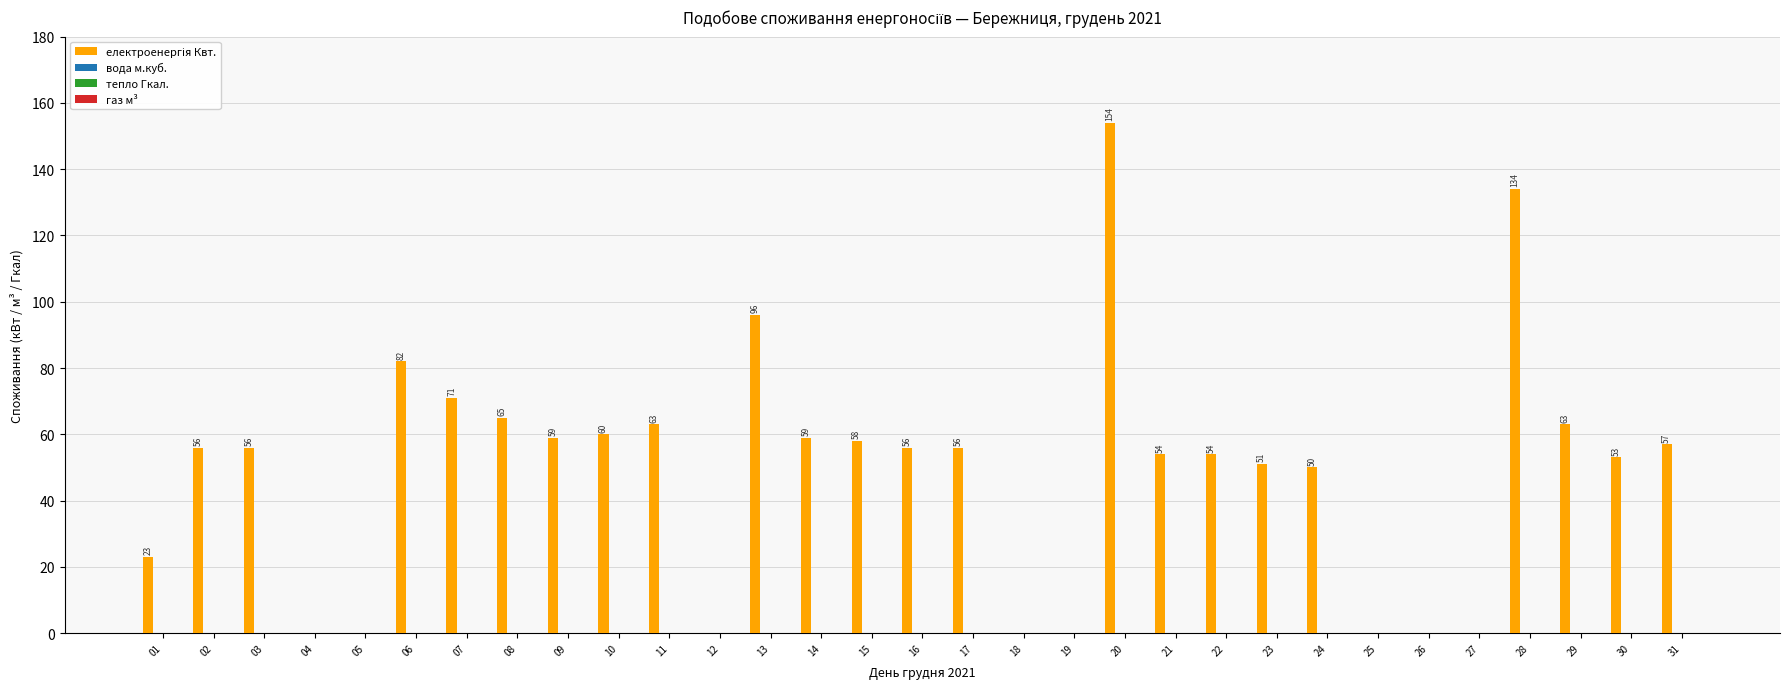

What is the sum of all values?

1530